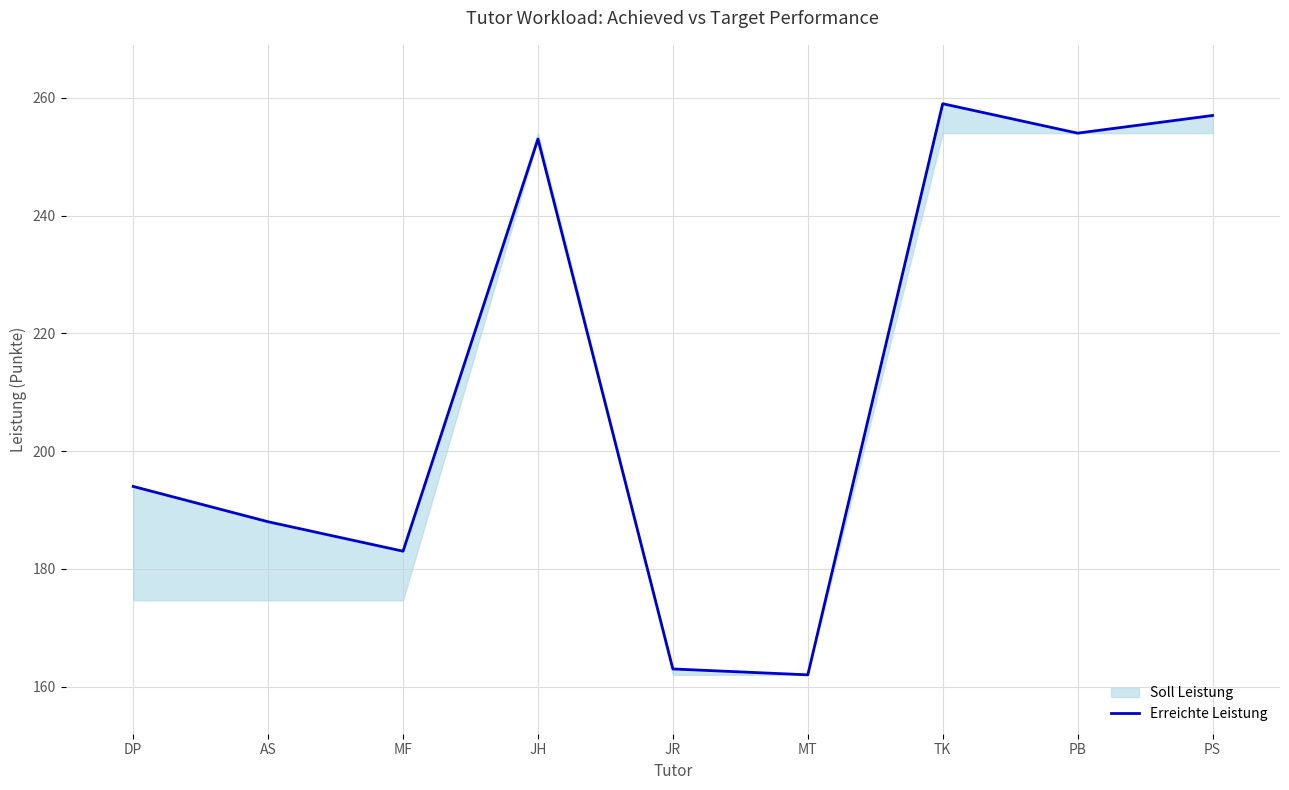

The value at AS is 287. True or false?

False